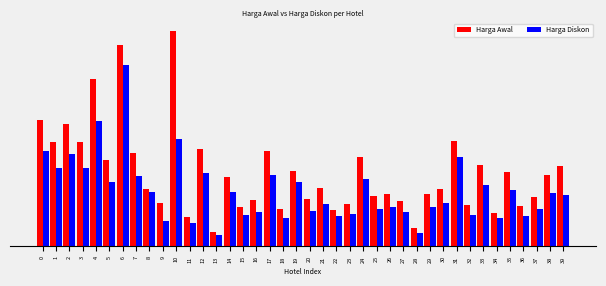

What are all the series names shown in the legend?

Harga Awal, Harga Diskon